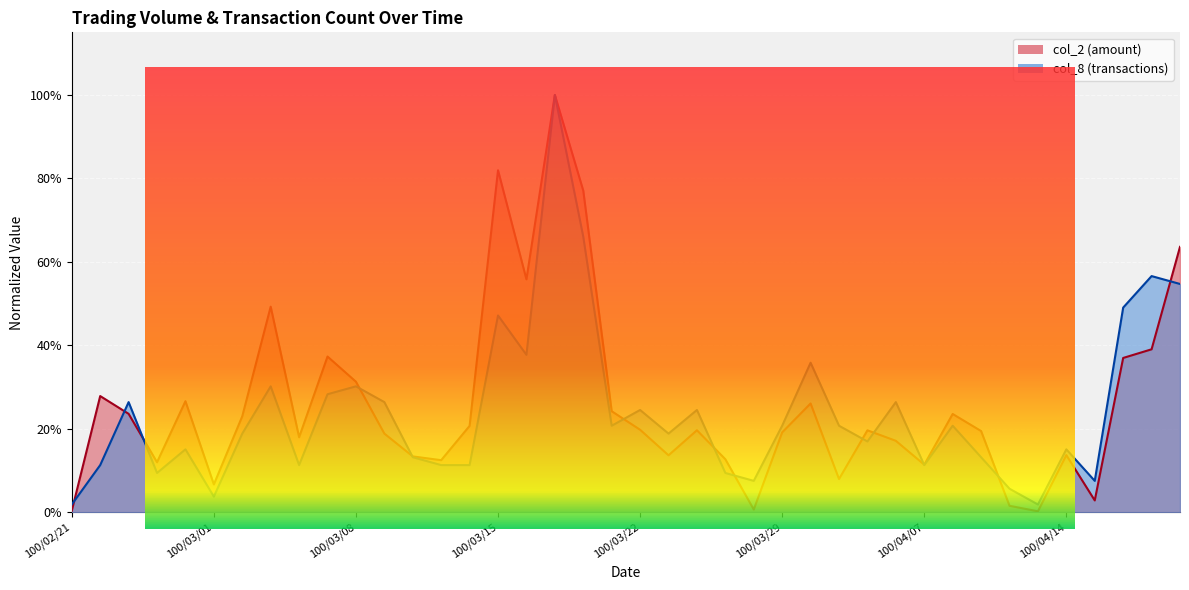

Reading left to right, list all the values displayed in this chart.

col_2: 100/02/21=0.0	100/02/22=0.3	100/02/23=0.2	100/02/24=0.1	100/02/25=0.3	100/03/01=0.1	100/03/02=0.2	100/03/03=0.5	100/03/04=0.2	100/03/07=0.4	100/03/08=0.3	100/03/09=0.2	100/03/10=0.1	100/03/11=0.1	100/03/14=0.2	100/03/15=0.8	100/03/16=0.6	100/03/17=1.0	100/03/18=0.8	100/03/21=0.2	100/03/22=0.2	100/03/23=0.1	100/03/24=0.2	100/03/25=0.1	100/03/28=0.0	100/03/29=0.2	100/03/30=0.3	100/03/31=0.1	100/04/01=0.2	100/04/06=0.2	100/04/07=0.1	100/04/08=0.2	100/04/11=0.2	100/04/12=0.0	100/04/13=0.0	100/04/14=0.1	100/04/15=0.0	100/04/18=0.4	100/04/19=0.4	100/04/20=0.6
col_8: 100/02/21=0.0	100/02/22=0.1	100/02/23=0.3	100/02/24=0.1	100/02/25=0.2	100/03/01=0.0	100/03/02=0.2	100/03/03=0.3	100/03/04=0.1	100/03/07=0.3	100/03/08=0.3	100/03/09=0.3	100/03/10=0.1	100/03/11=0.1	100/03/14=0.1	100/03/15=0.5	100/03/16=0.4	100/03/17=1.0	100/03/18=0.7	100/03/21=0.2	100/03/22=0.2	100/03/23=0.2	100/03/24=0.2	100/03/25=0.1	100/03/28=0.1	100/03/29=0.2	100/03/30=0.4	100/03/31=0.2	100/04/01=0.2	100/04/06=0.3	100/04/07=0.1	100/04/08=0.2	100/04/11=0.1	100/04/12=0.1	100/04/13=0.0	100/04/14=0.2	100/04/15=0.1	100/04/18=0.5	100/04/19=0.6	100/04/20=0.5